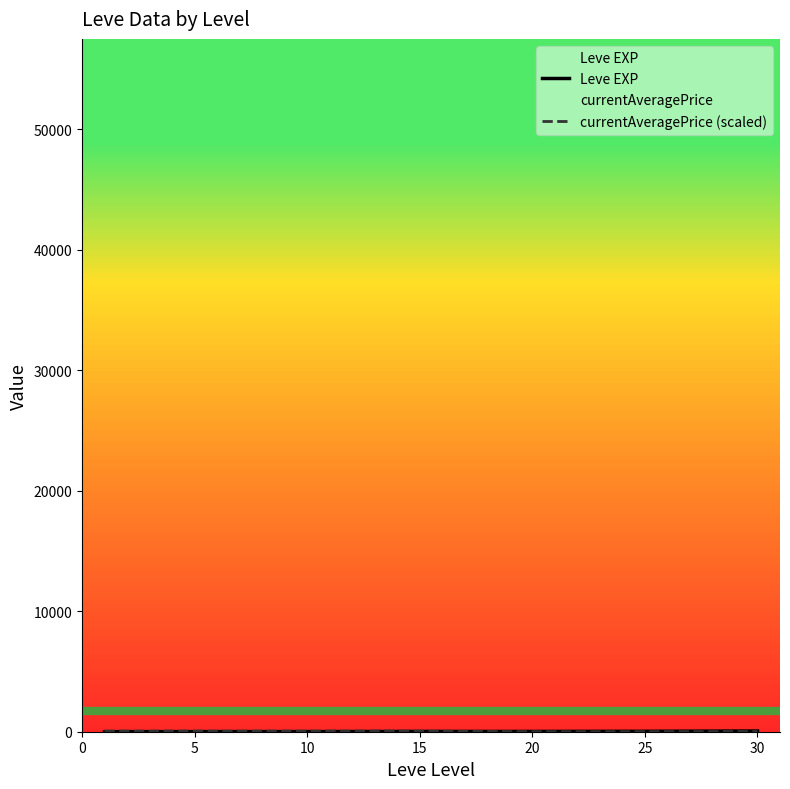

At which category does currentAveragePrice (scaled) reach its first local valley?

20